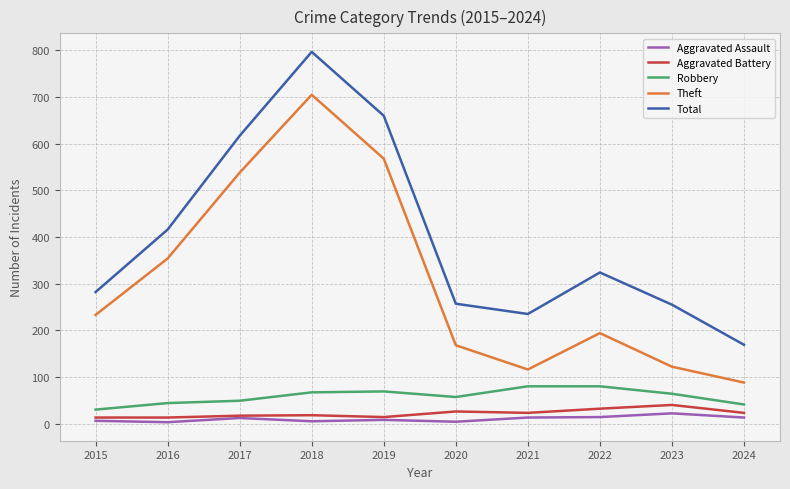

True or false: Aggravated Assault and Total intersect in this chart.

False